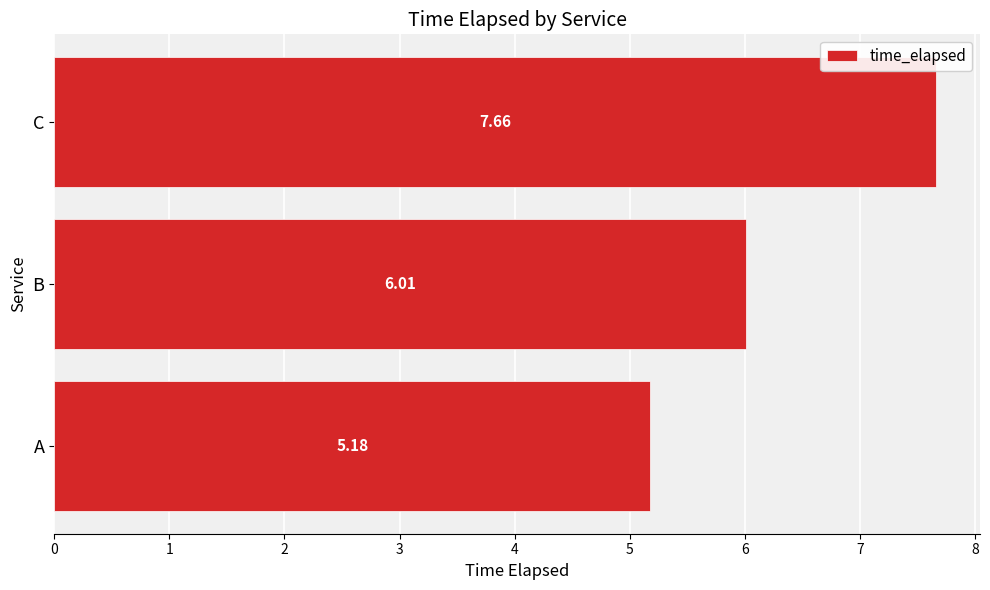

How many data points are less than 6?

1